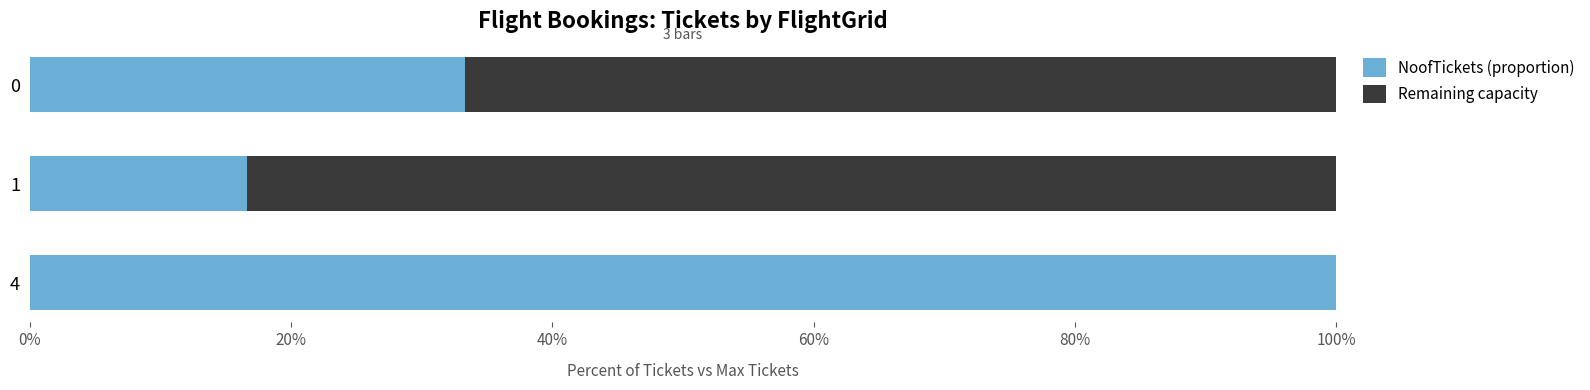

List the series in order of their overall mean, lowest first.

NoofTickets (proportion), Remaining capacity